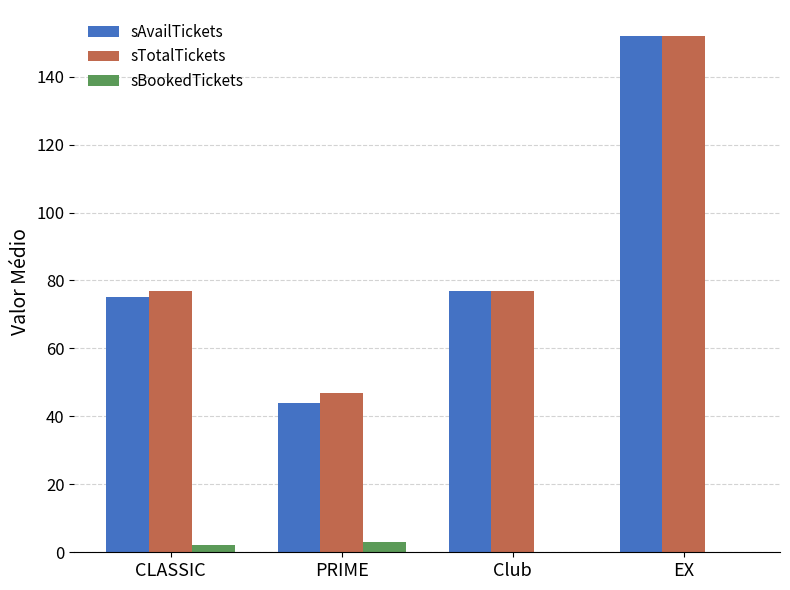

What is the total value across all series at Club?

154